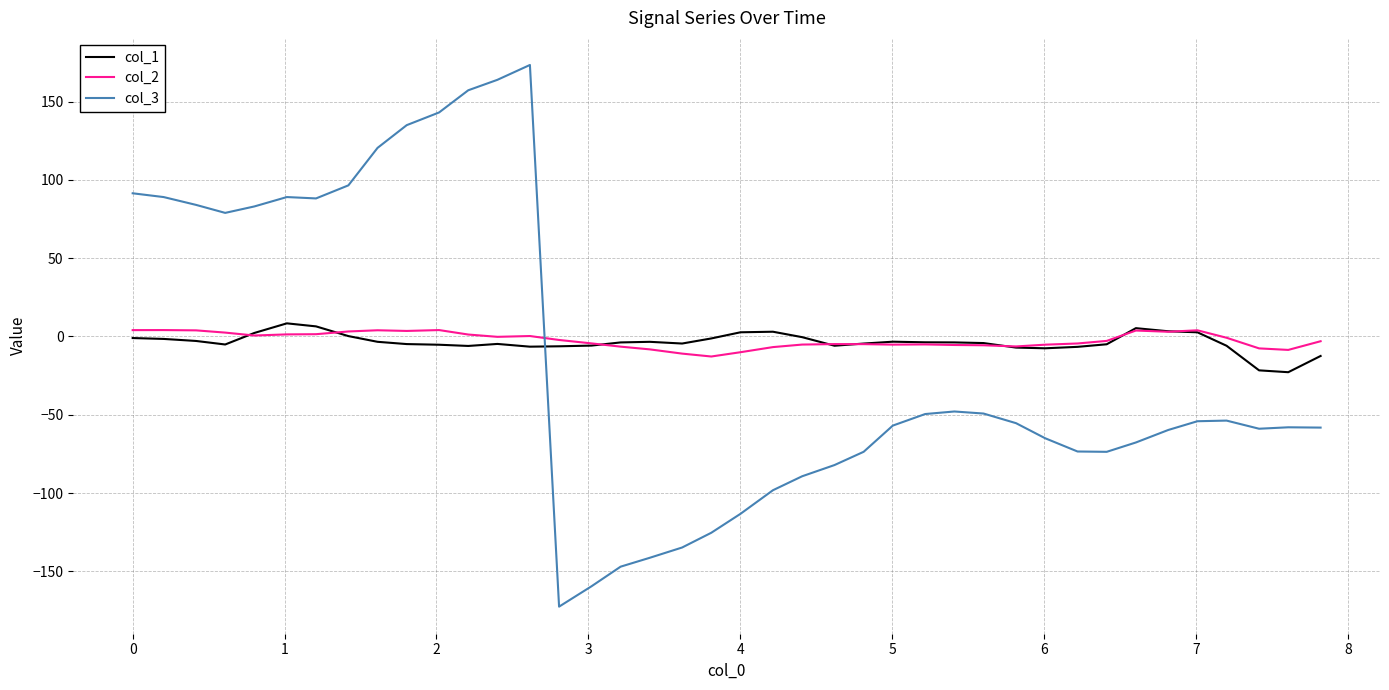

What is the minimum value for col_1?

-22.8